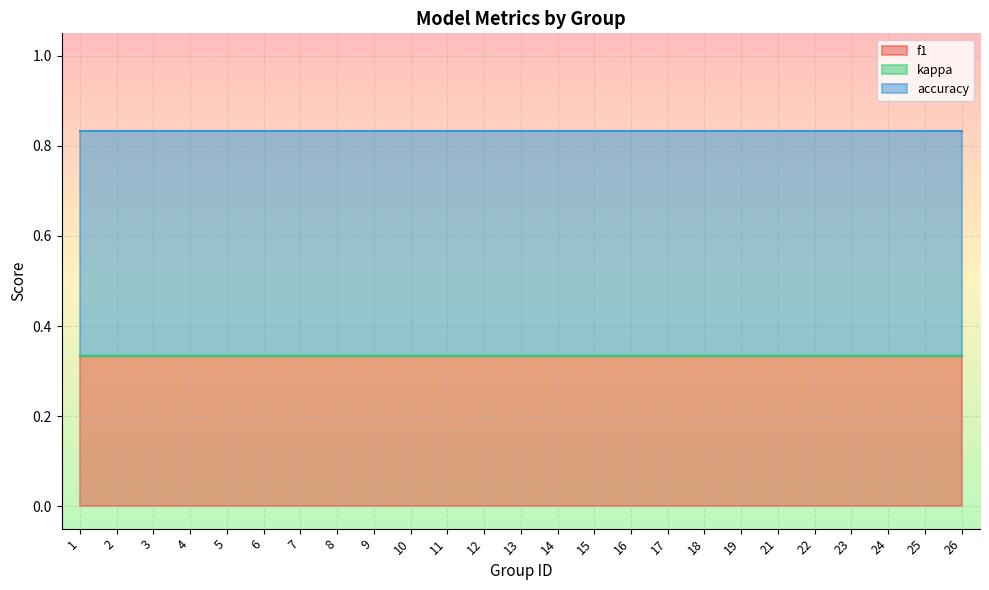

How many lines are shown in the chart?

3